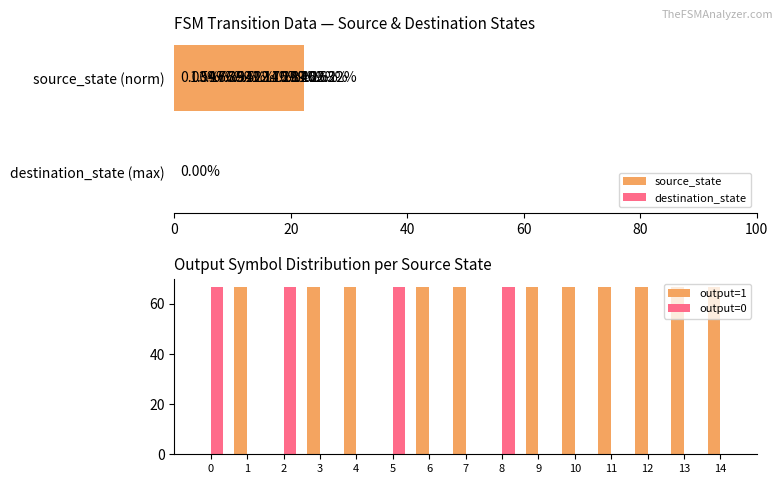

What is the sum of all output=0 values?

266.7